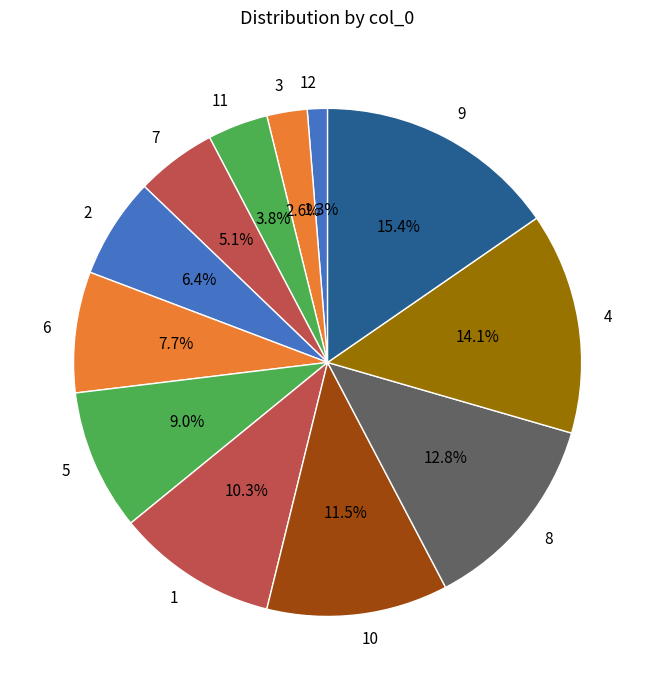

What is the smallest slice in the pie chart?

12